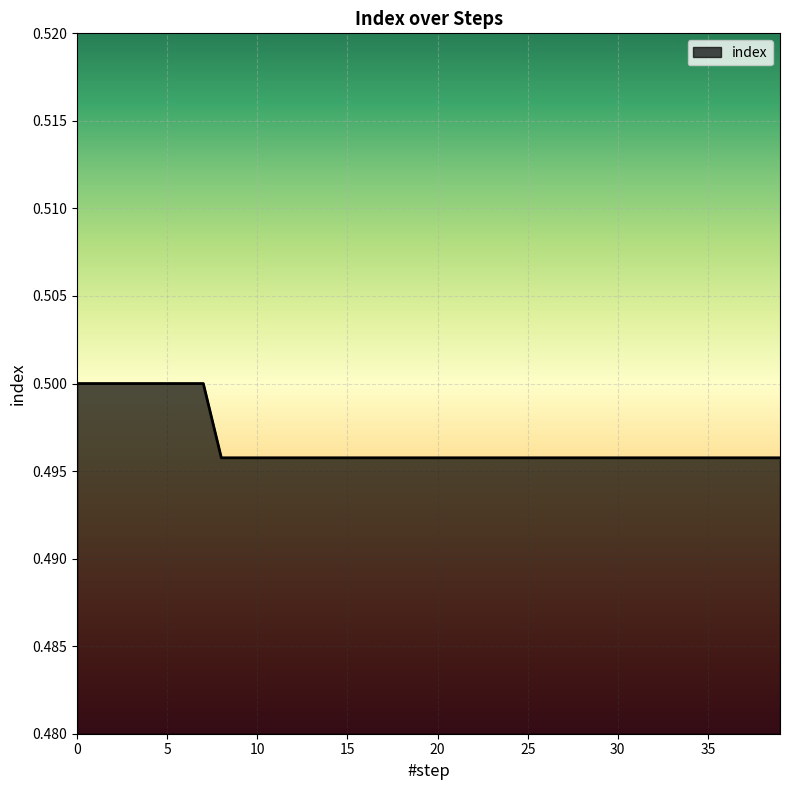

Reading right to left, what are all the values shown in this chart?

39=0.5	38=0.5	37=0.5	36=0.5	35=0.5	34=0.5	33=0.5	32=0.5	31=0.5	30=0.5	29=0.5	28=0.5	27=0.5	26=0.5	25=0.5	24=0.5	23=0.5	22=0.5	21=0.5	20=0.5	19=0.5	18=0.5	17=0.5	16=0.5	15=0.5	14=0.5	13=0.5	12=0.5	11=0.5	10=0.5	9=0.5	8=0.5	7=0.5	6=0.5	5=0.5	4=0.5	3=0.5	2=0.5	1=0.5	0=0.5